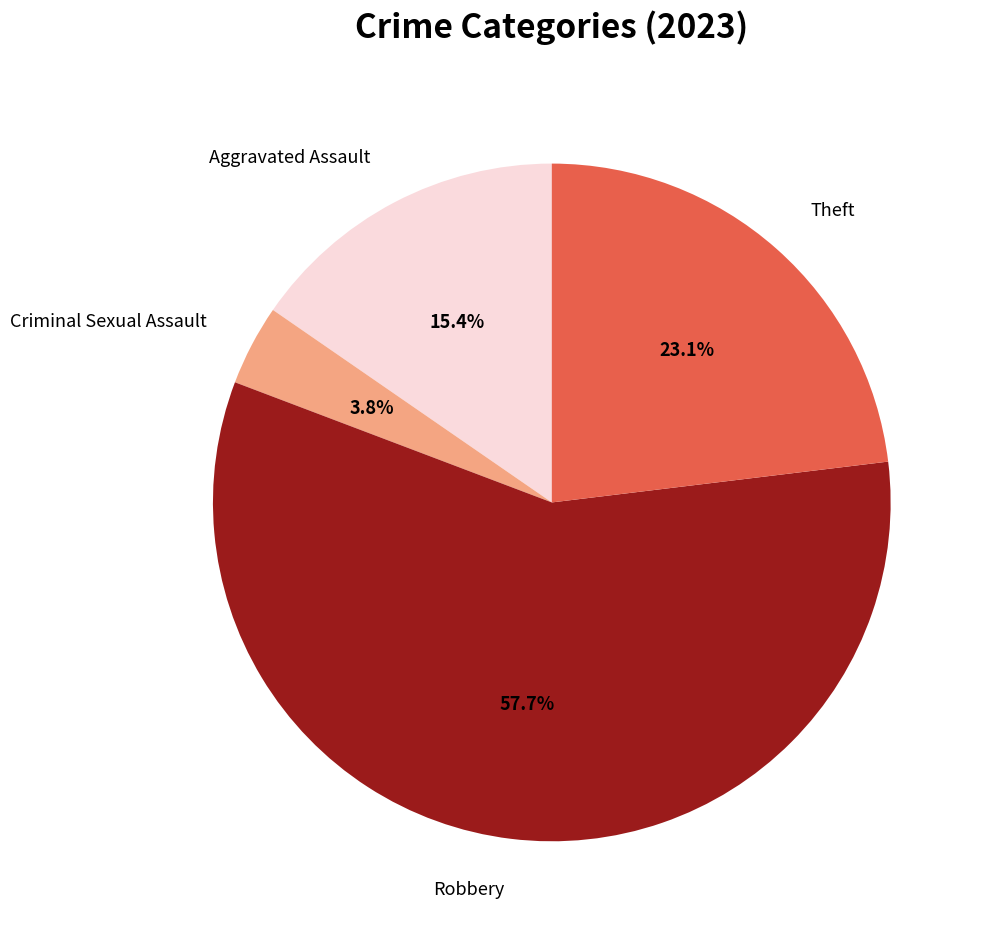

To the nearest percent, what is the difference between the largest and smallest slice percentages?

54%